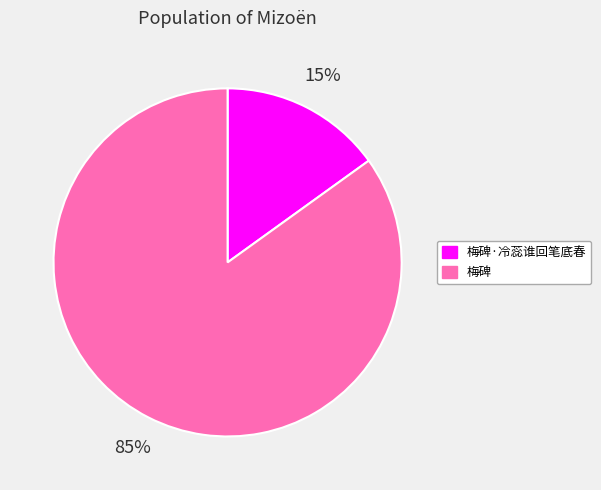

The 梅碑·冷蕊谁回笔底春 slice represents 24% of the pie. True or false?

False